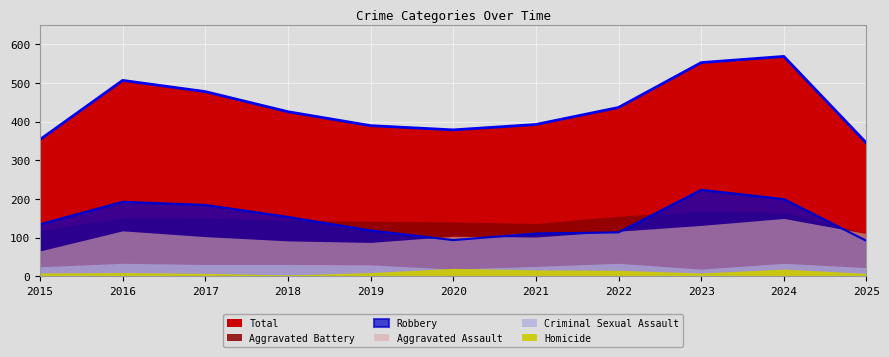

What is the value of the Aggravated Battery point at the 5th from the left?

143